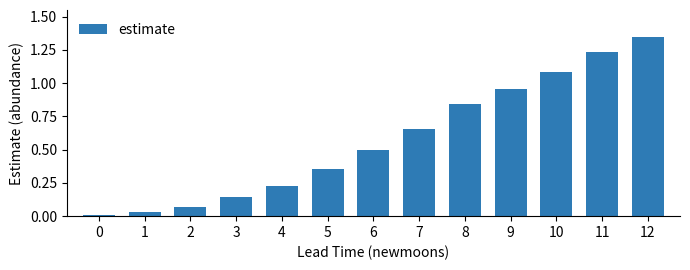

What is the change in value from 2 to 11?

+1.2